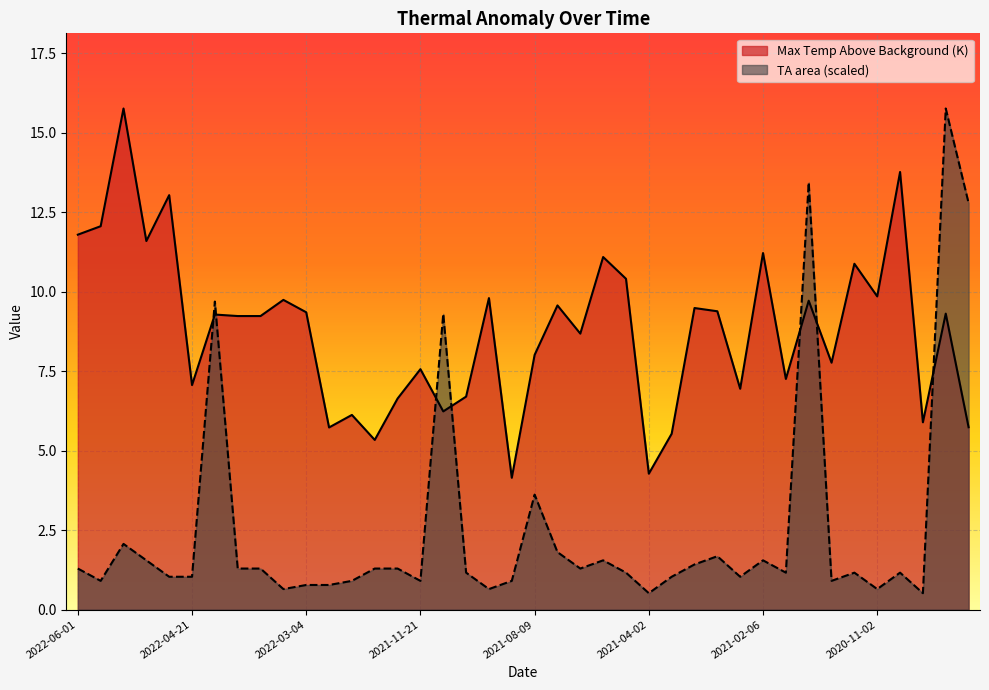

Is it true that TA area equals 2.1 at 2022-05-13?

True